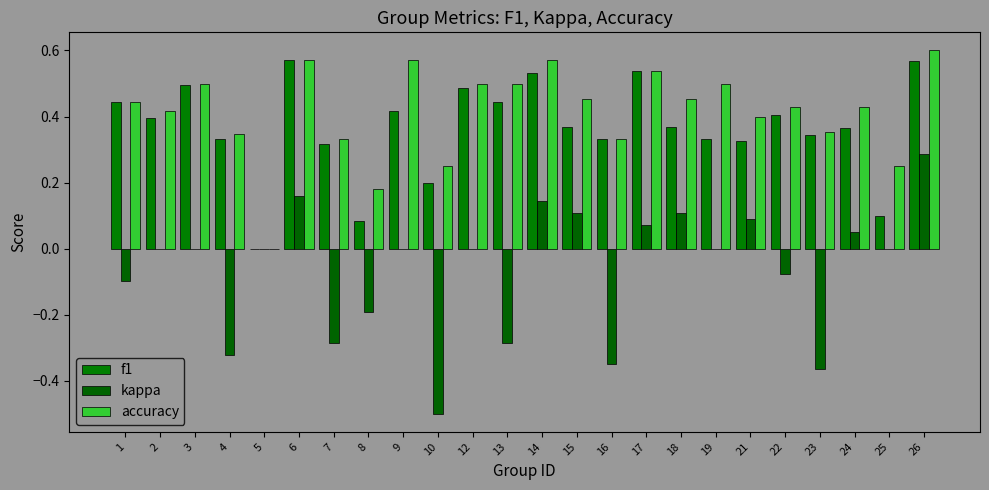

What is the value of the kappa bar at the 4th from the left?

-0.3